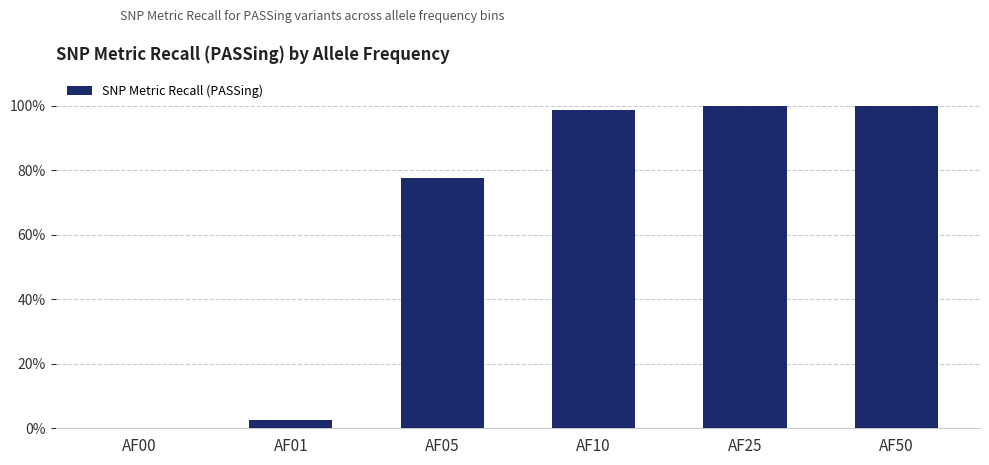

List the labels in order of value, smallest first.

AF00, AF01, AF05, AF10, AF25, AF50